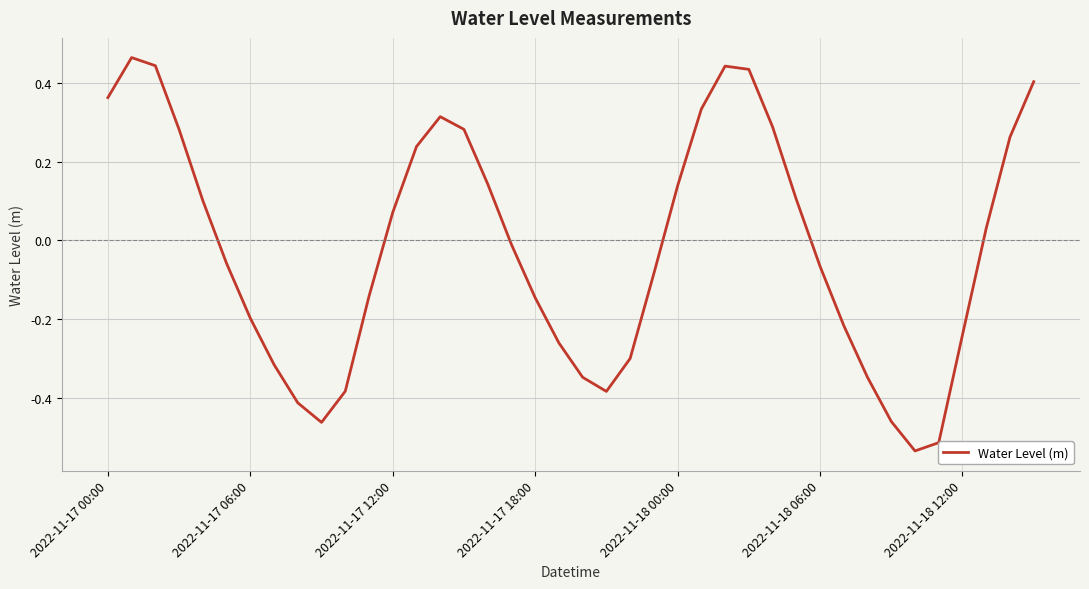

Where is the data nearest to the value 0?

17